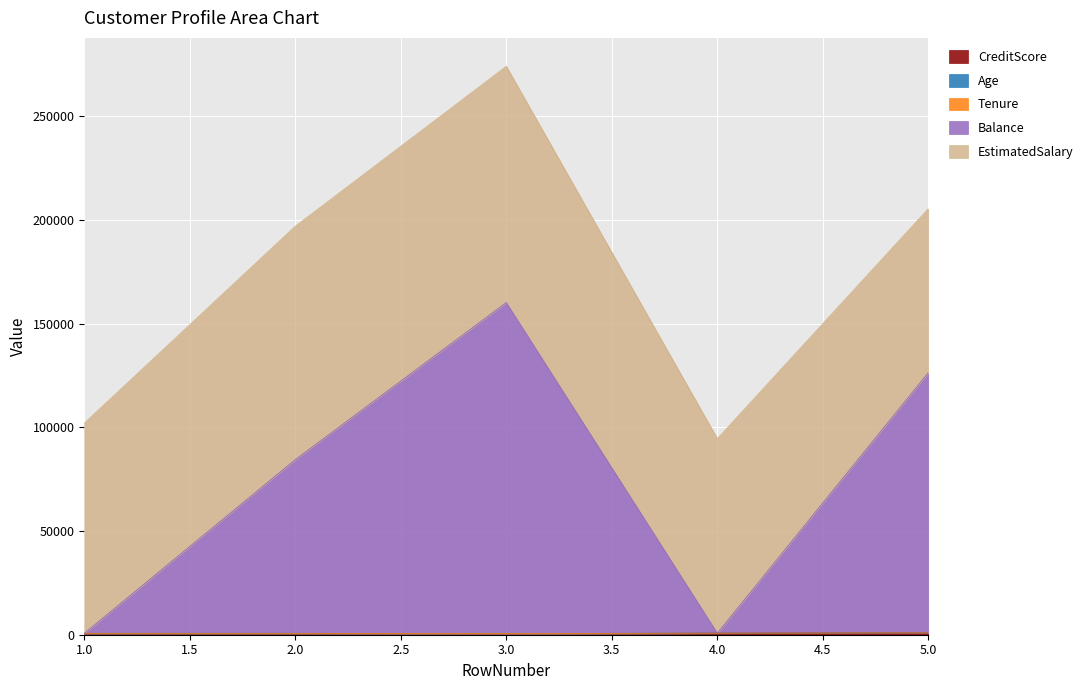

What is the approximate value of Age at 1?

42.0